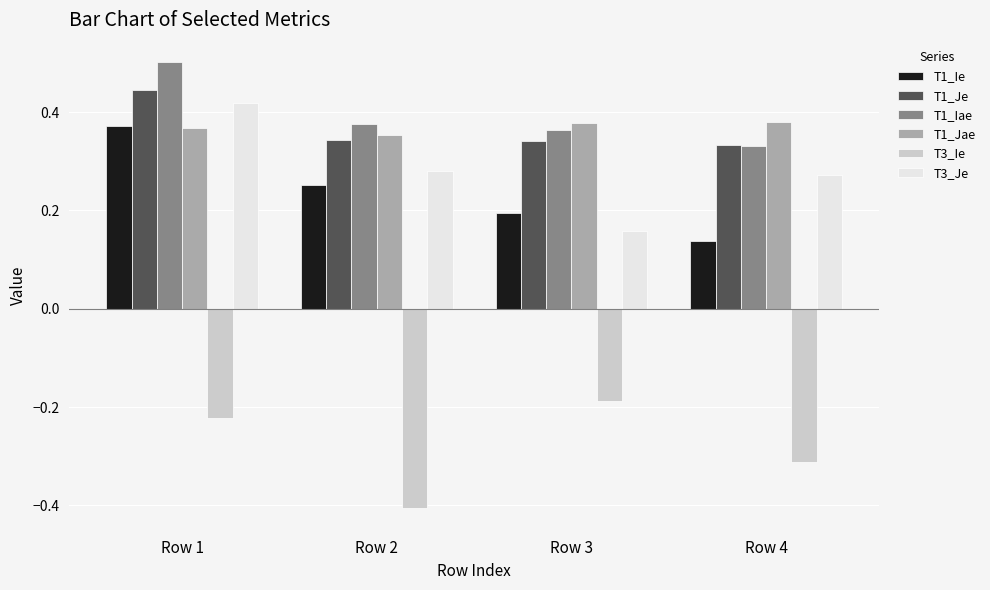

The T1_Je series shows 0.1 at Row 1. True or false?

False